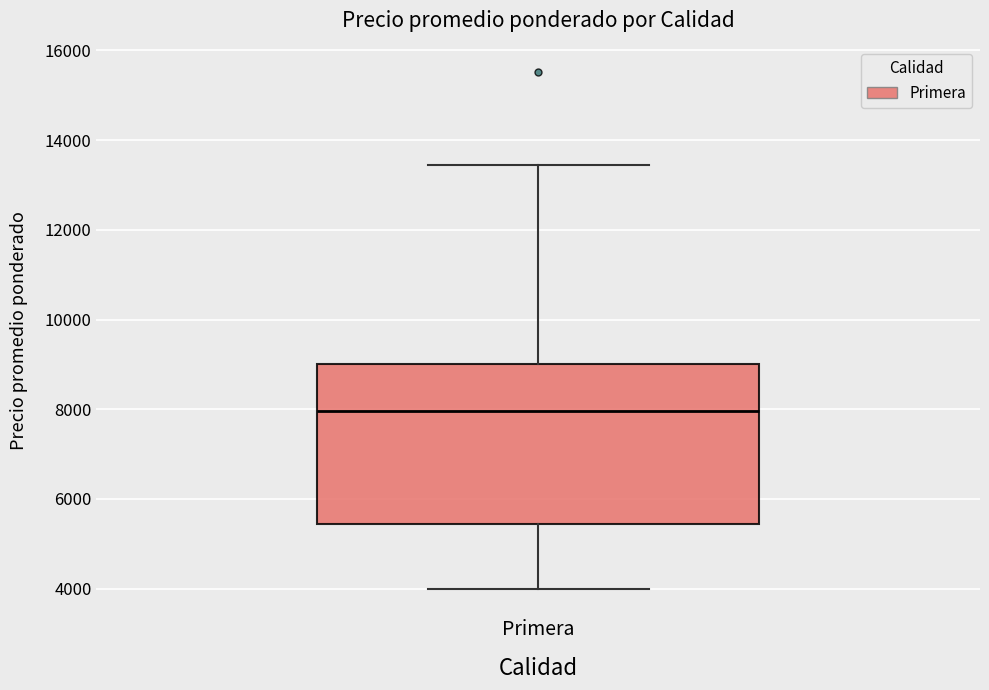

Where does the median line of the box for Primera sit on the y-axis? The values are not printed on the chart, so give them approximately, as read against the axis.

8000